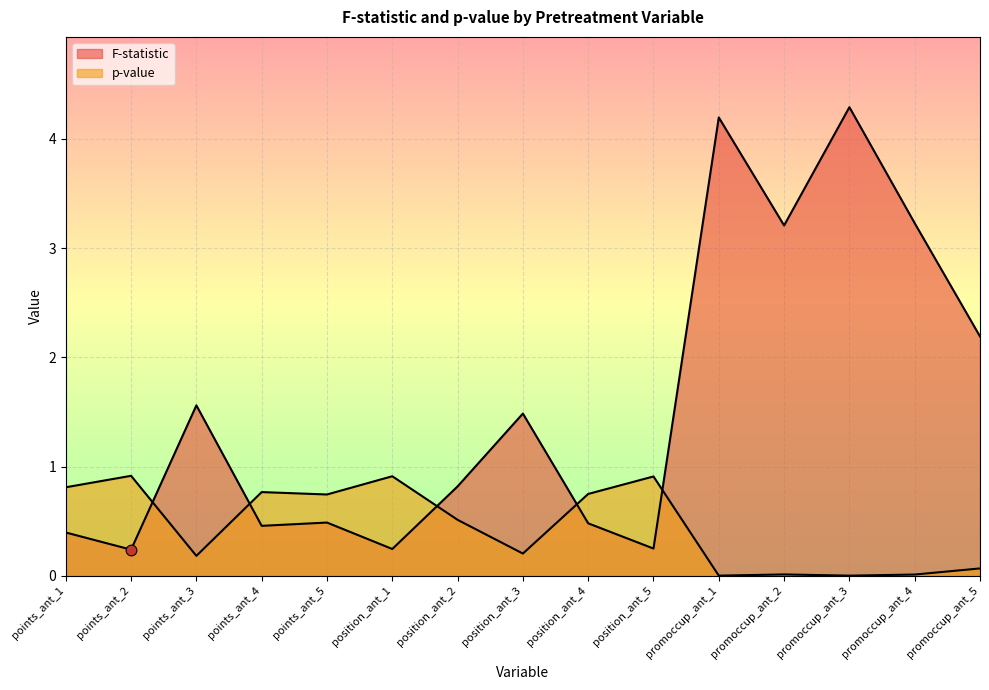

Which series has the largest Y range (max minus min)?

F-statistic